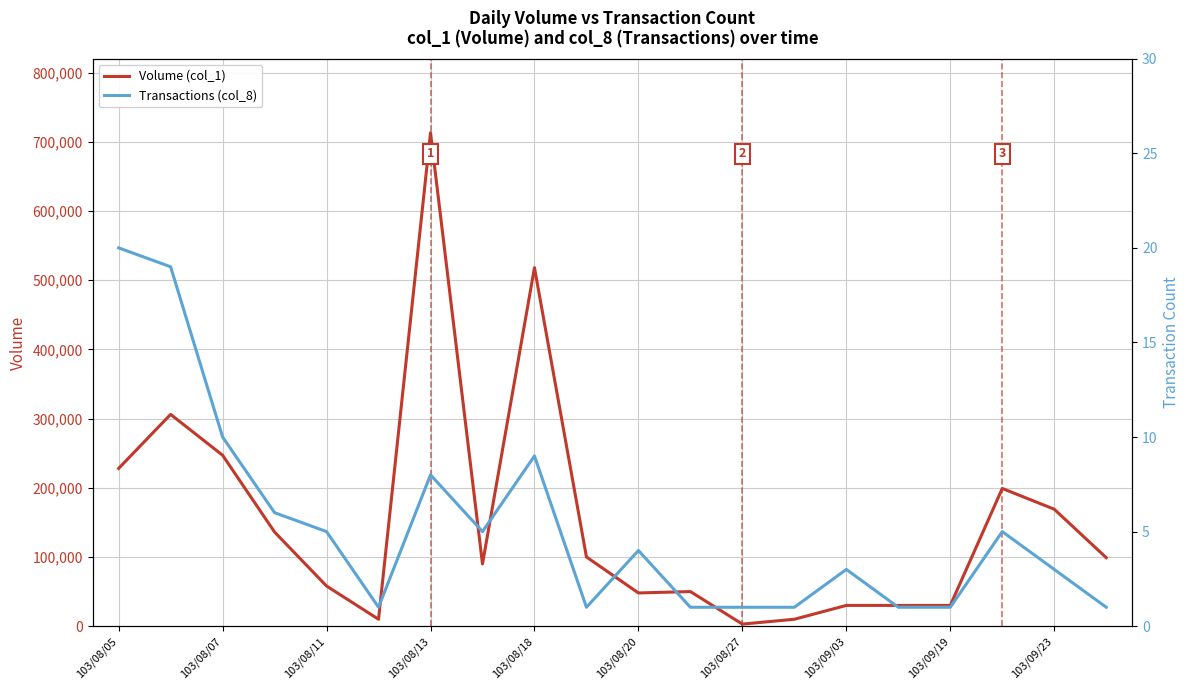

Between 103/08/20 and 14, which series saw the biggest shift?

Volume (col_1)